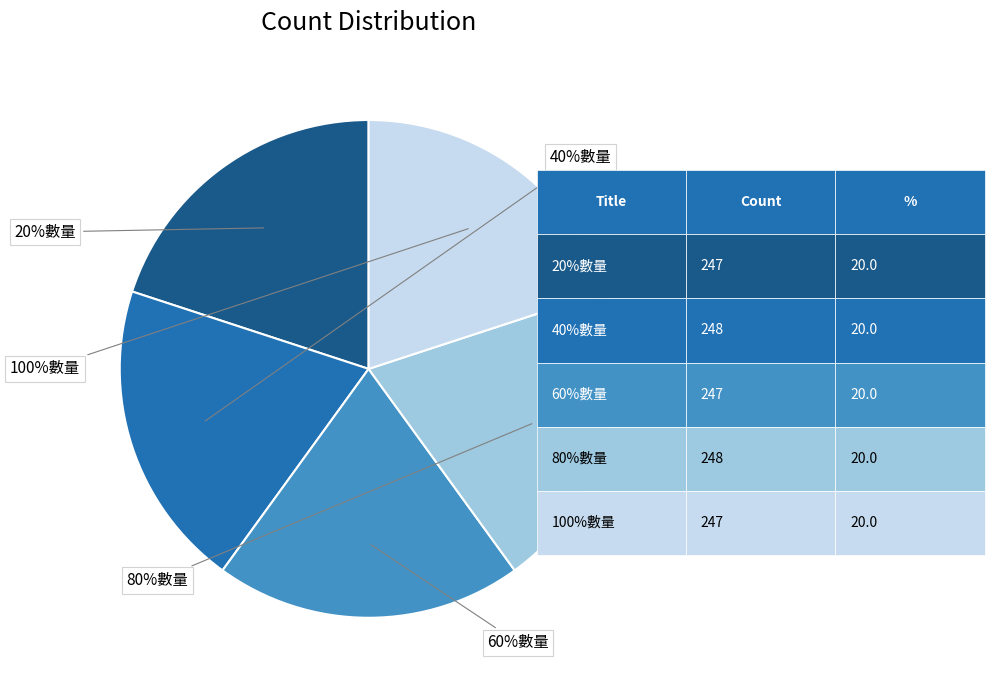

To the nearest percent, what portion does 80%數量 represent?

20%